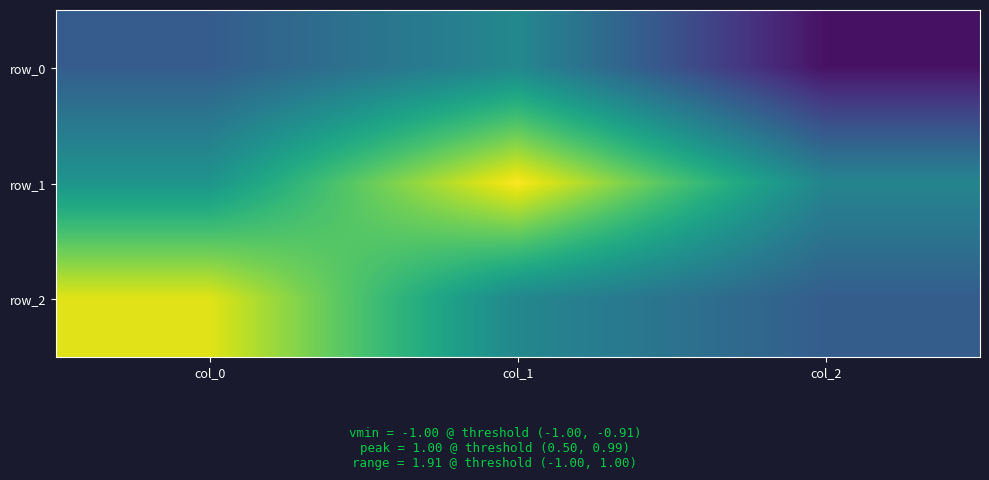

Reading right to left, list all the values displayed in this chart.

row_0: -0.9	-0.1	-0.4
row_1: -0.1	1.0	0.0
row_2: -0.4	-0.1	0.9